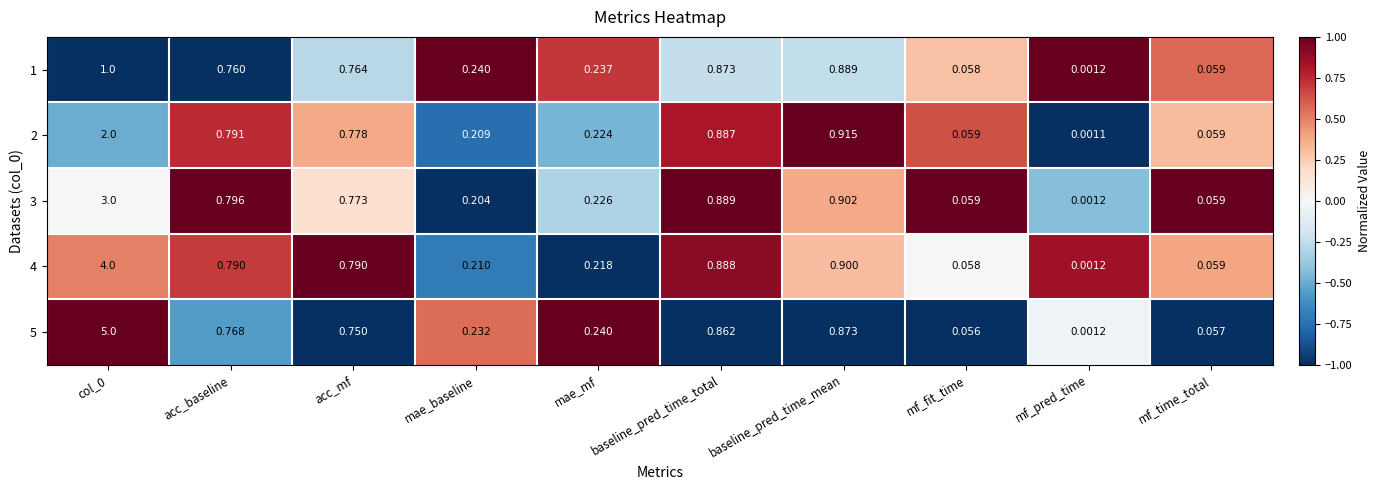

Which category has the lowest value across all series?

mf_pred_time